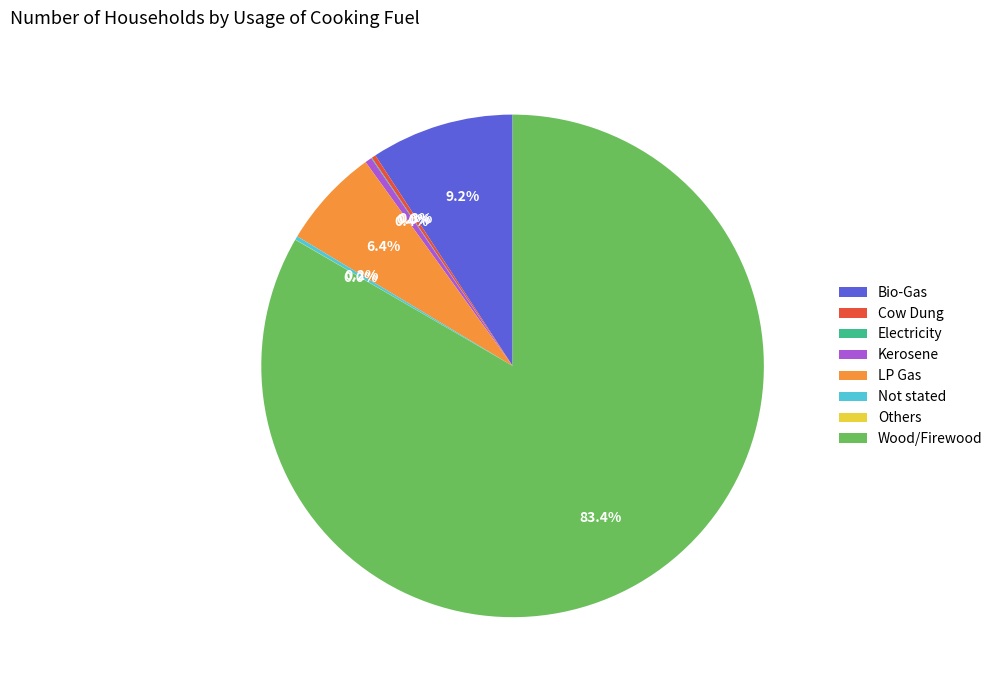

What is the largest slice in the pie chart?

Wood/Firewood